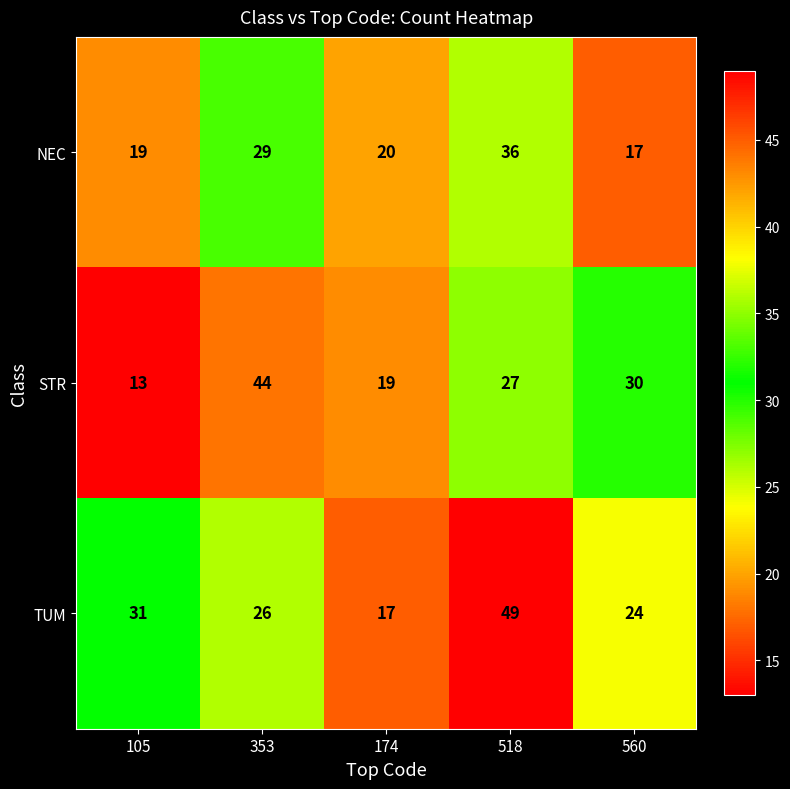

Which category has the lowest value across all series?

105